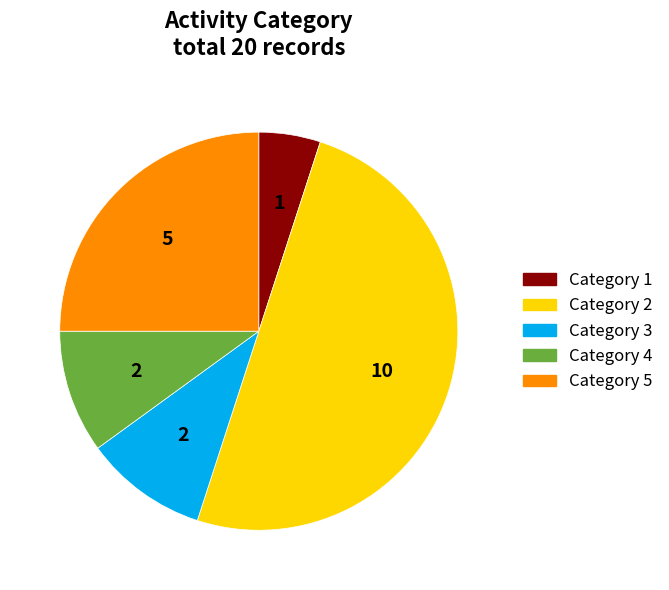

Which has a higher value, Category 4 or Category 5?

Category 5